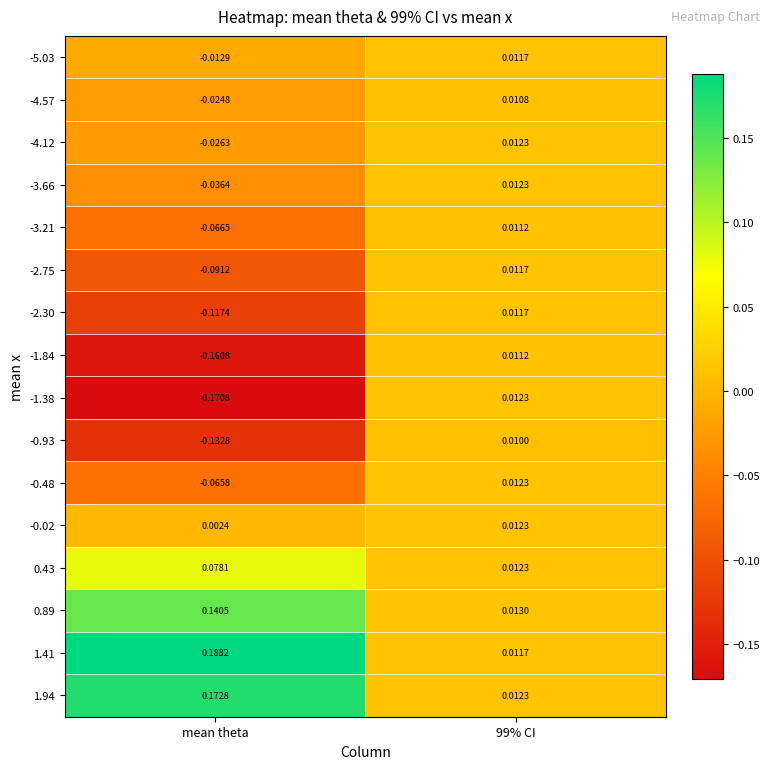

Where is -0.02 nearest to the value 0?

mean theta